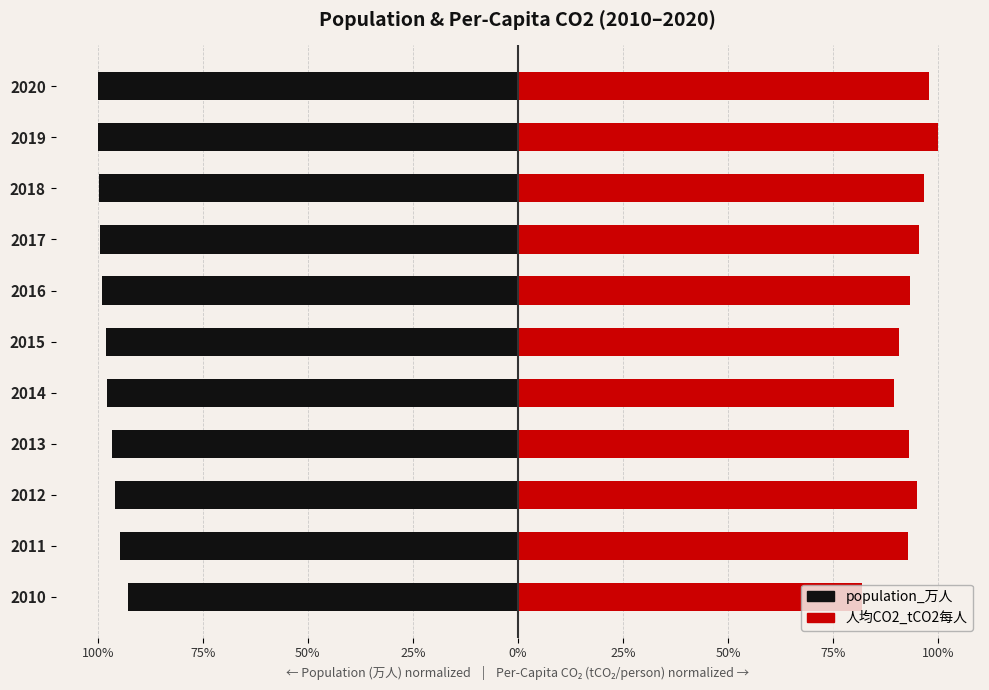

What is the difference between the maximum and minimum values in the 人均CO2_tCO2每人 series?

0.9